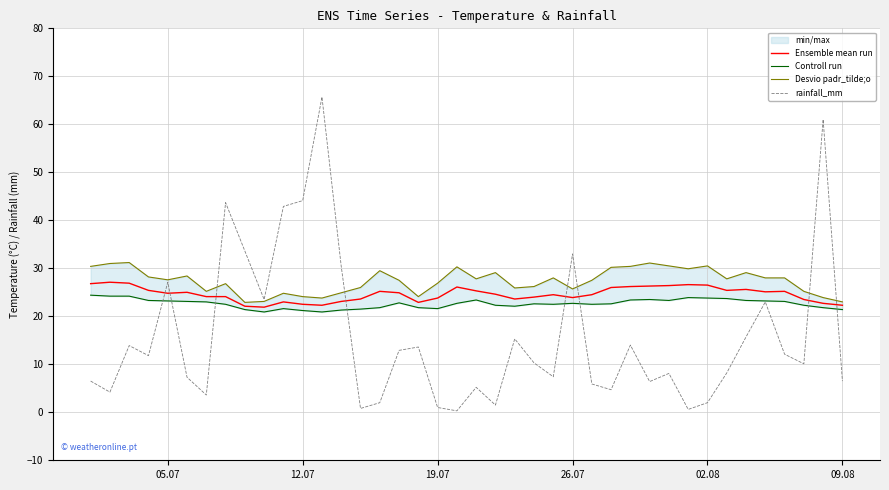

What is the lowest value of the Ensemble mean run series?

21.9